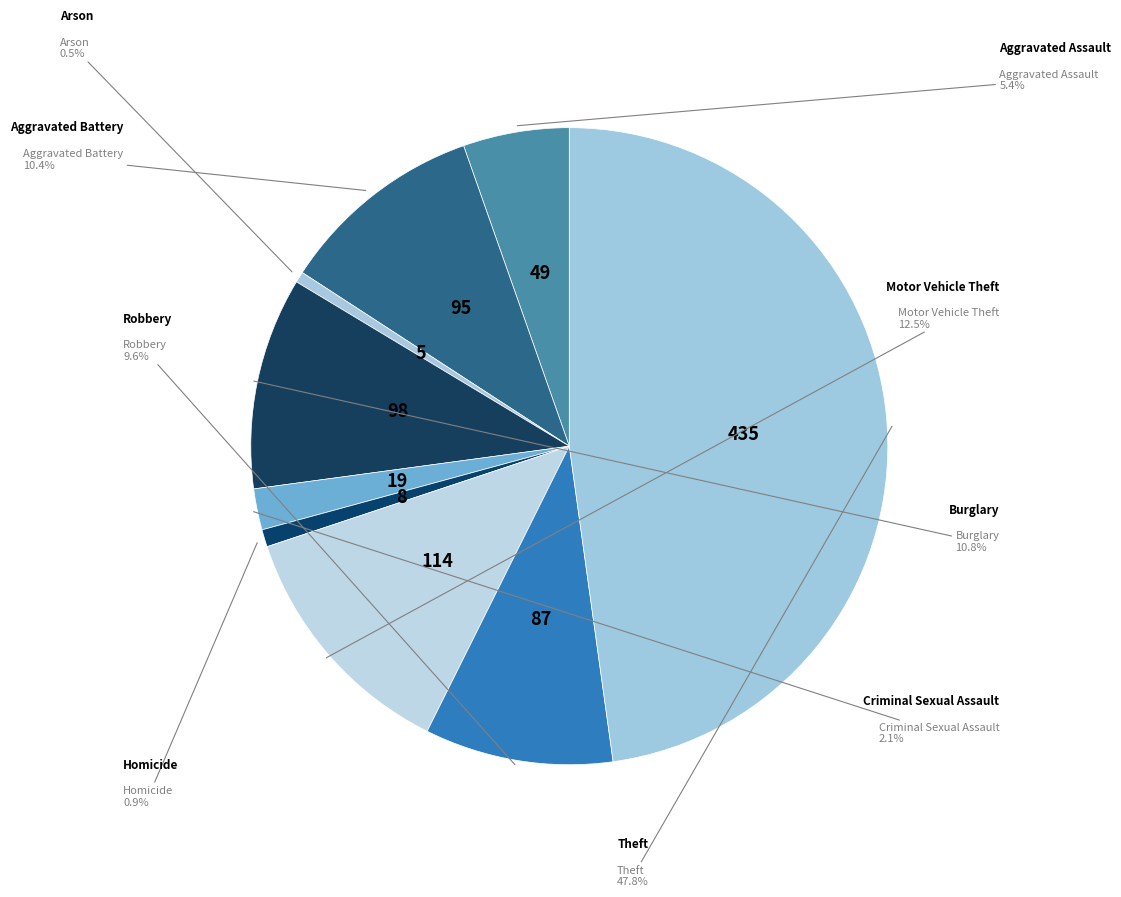

Is there a majority slice in this chart?

No